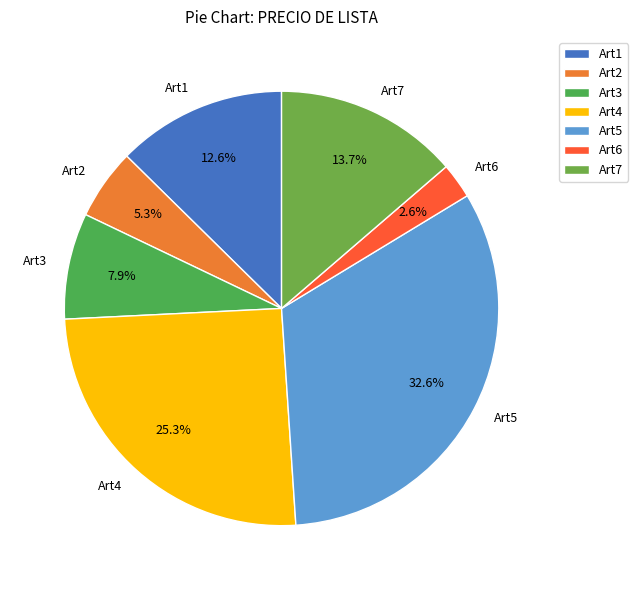

What is the ratio of the value at Art3 to the value at Art2?

1.5